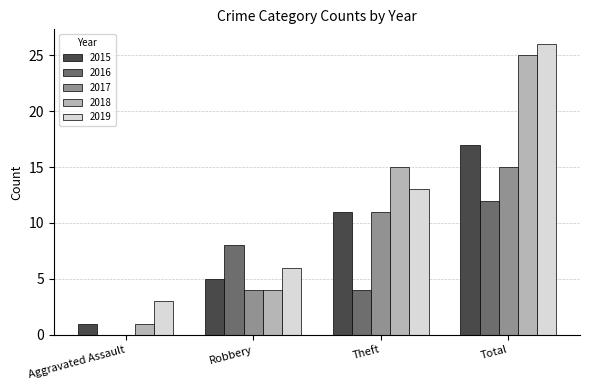

What is the sum of the 2015 values at Robbery and Theft?

16